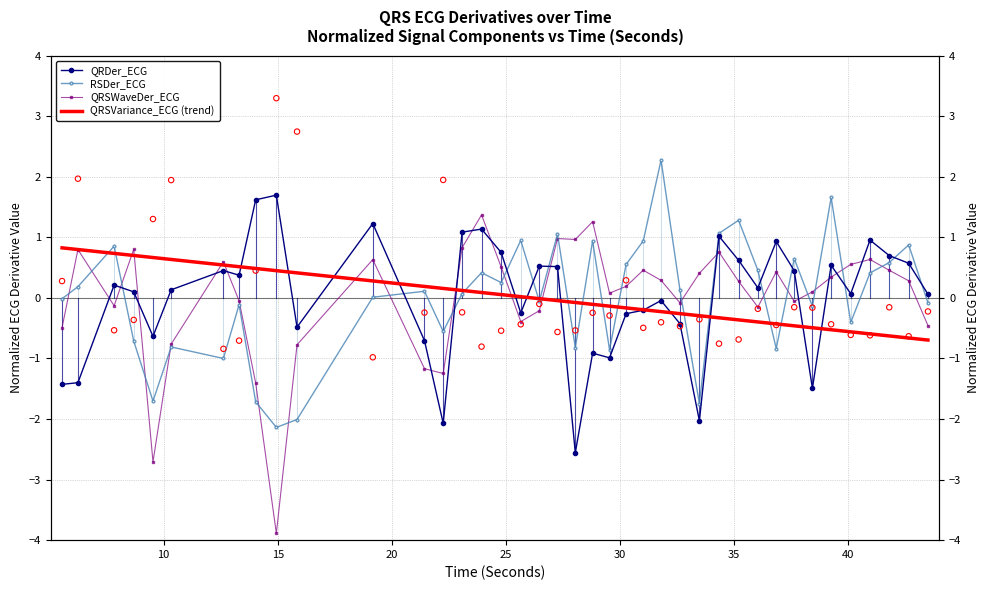

At how many categories does at least one series exceed 1?

11